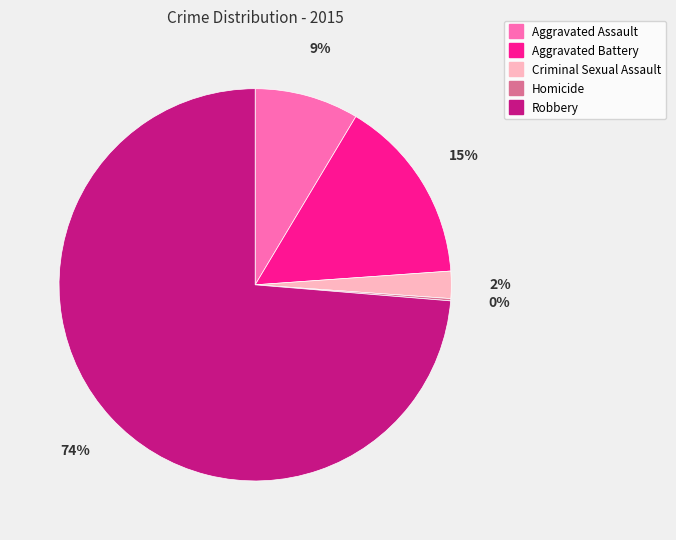

Do Aggravated Assault and Criminal Sexual Assault together represent more than half of the pie?

No